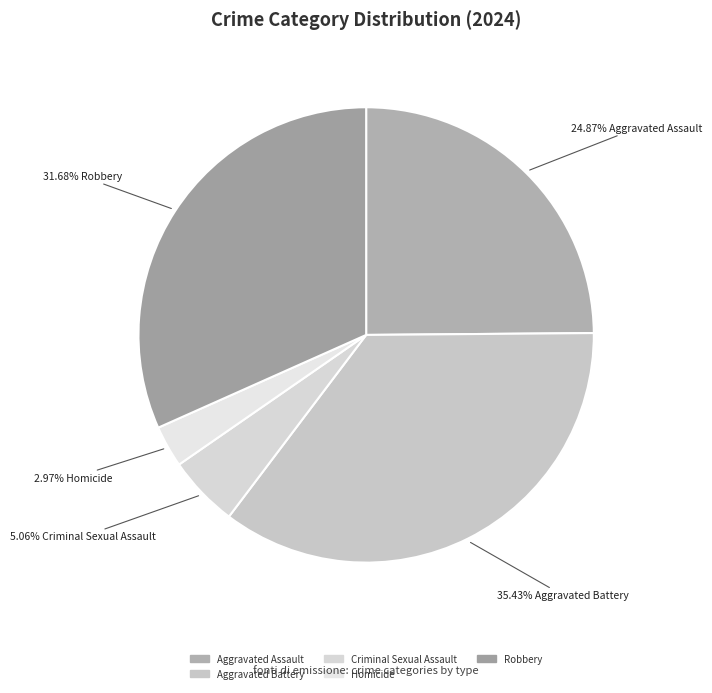

Between Criminal Sexual Assault and Aggravated Battery, which is larger?

Aggravated Battery